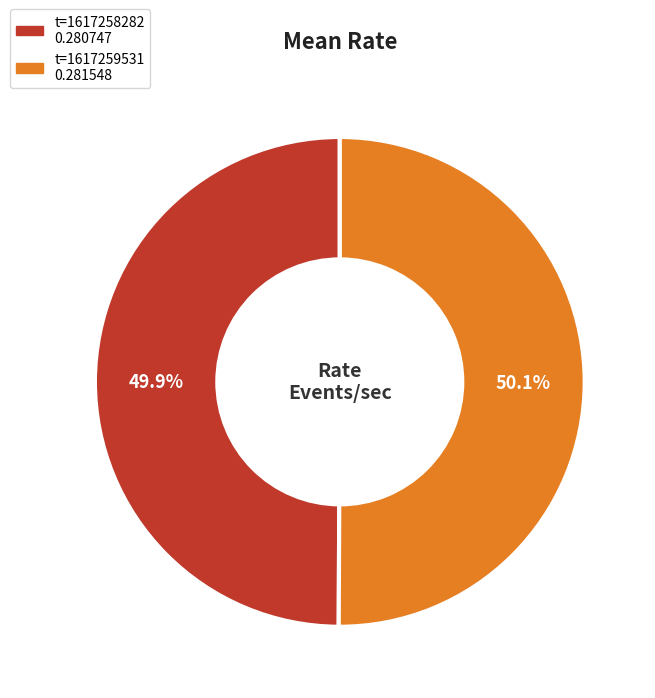

Is there any slice that represents more than half of the pie?

Yes